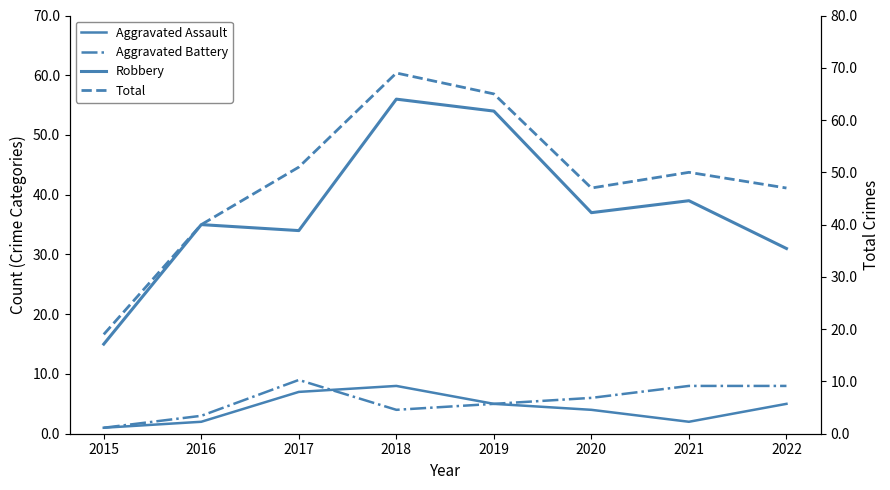

What is the value of the Aggravated Battery point at the 6th from the left?

6